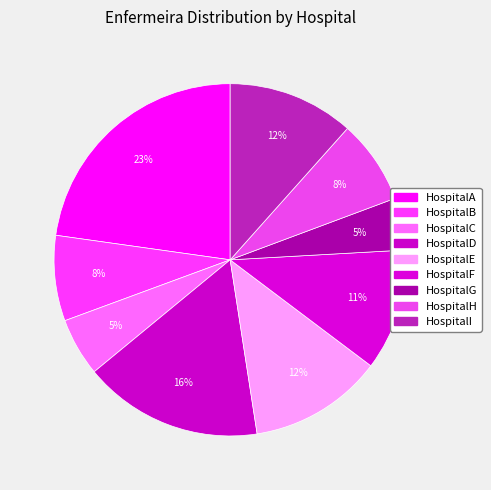

Does HospitalI account for over 50% of the chart?

No